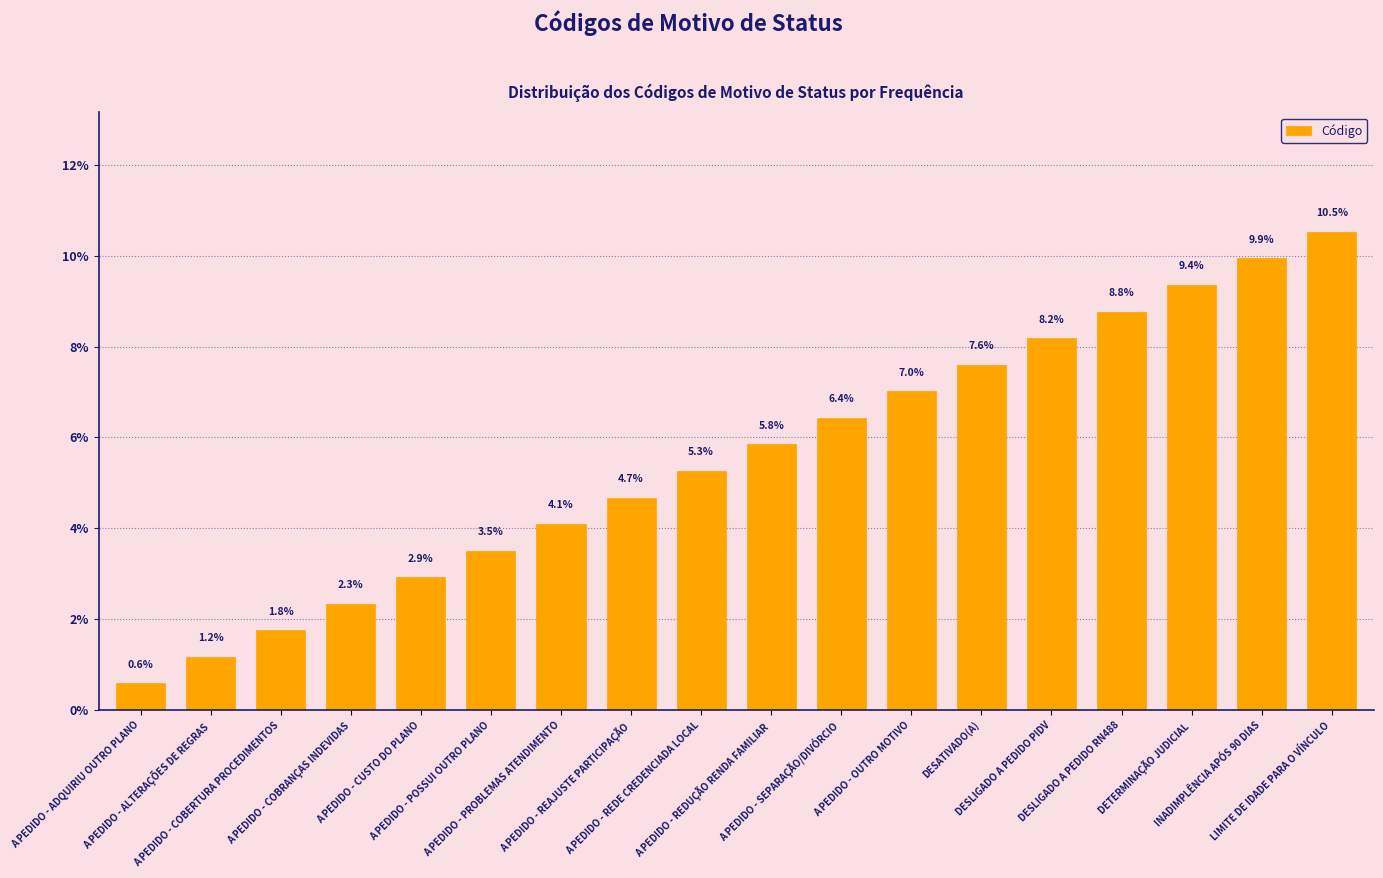

What is the maximum value shown in the chart?

10.5